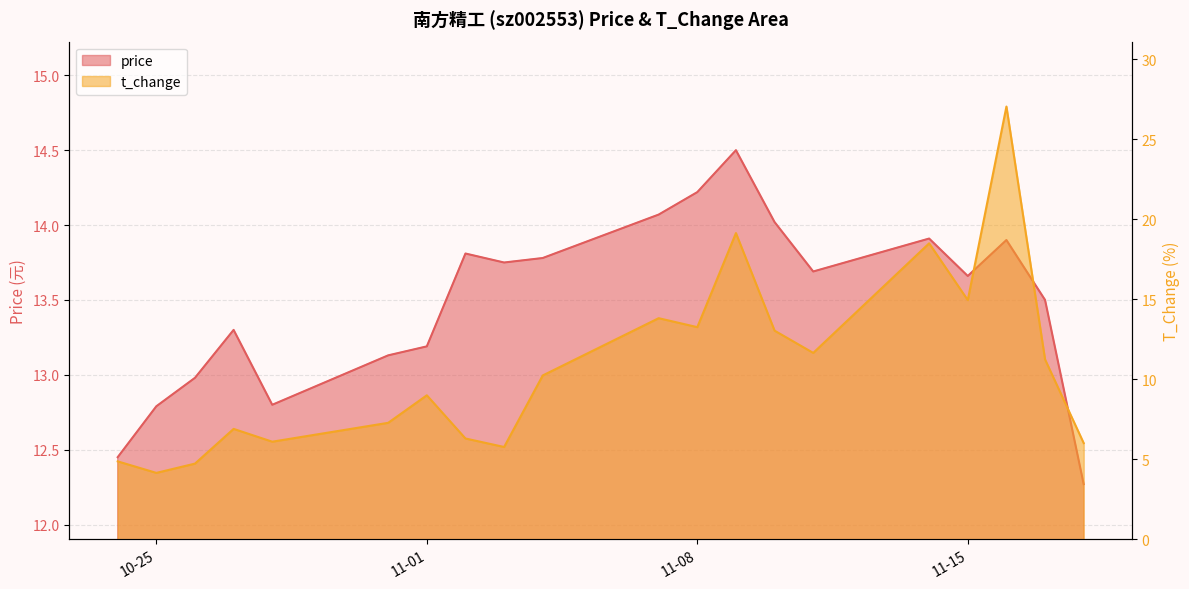

What are all the series names shown in the legend?

price, t_change